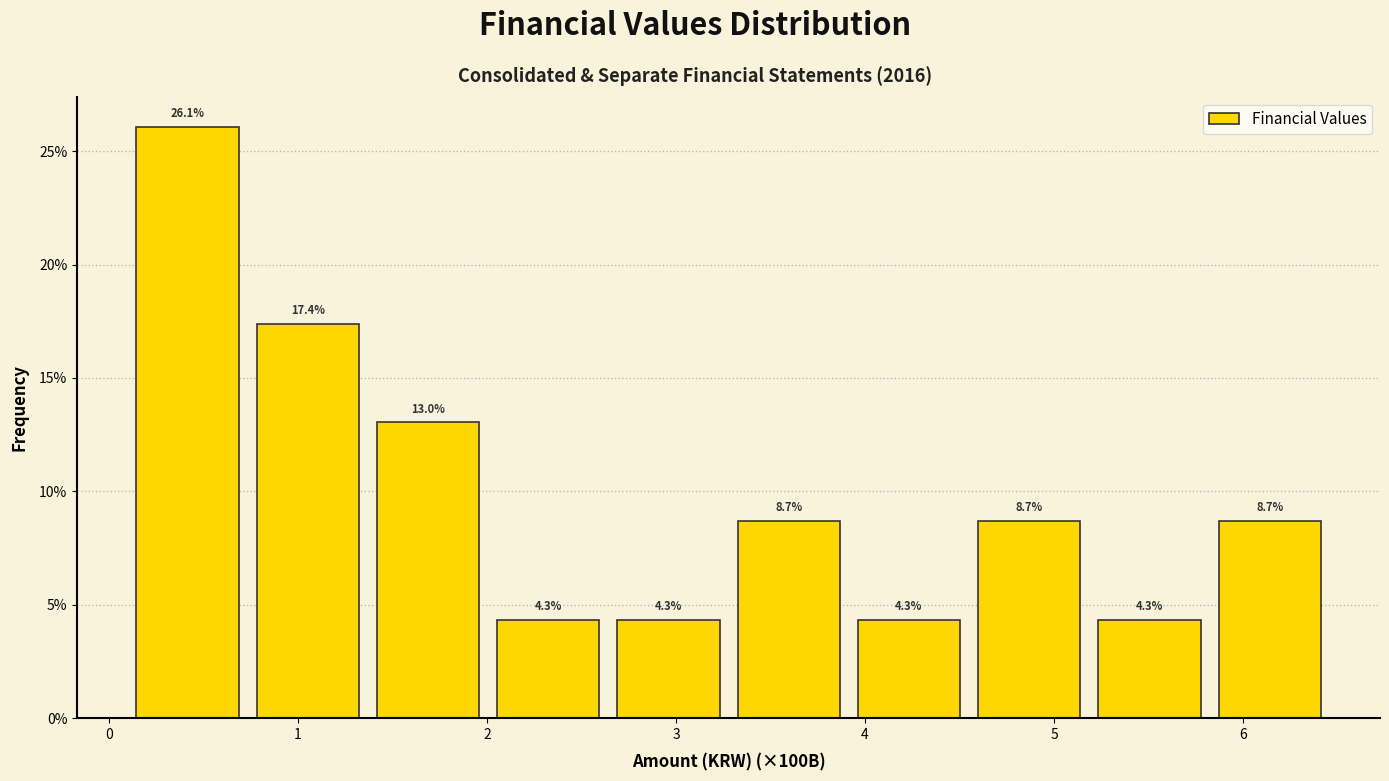

Reading left to right, list every bar in this chart as the range it spans on the x-axis followed by its height. The bar edges are not printed on the chart, so give them approximately, as read against the axis.

0.1 to 0.7: 26.1
0.7 to 1.4: 17.4
1.4 to 2.0: 13.0
2.0 to 2.6: 4.3
2.6 to 3.3: 4.3
3.3 to 3.9: 8.7
3.9 to 4.5: 4.3
4.5 to 5.2: 8.7
5.2 to 5.8: 4.3
5.8 to 6.5: 8.7